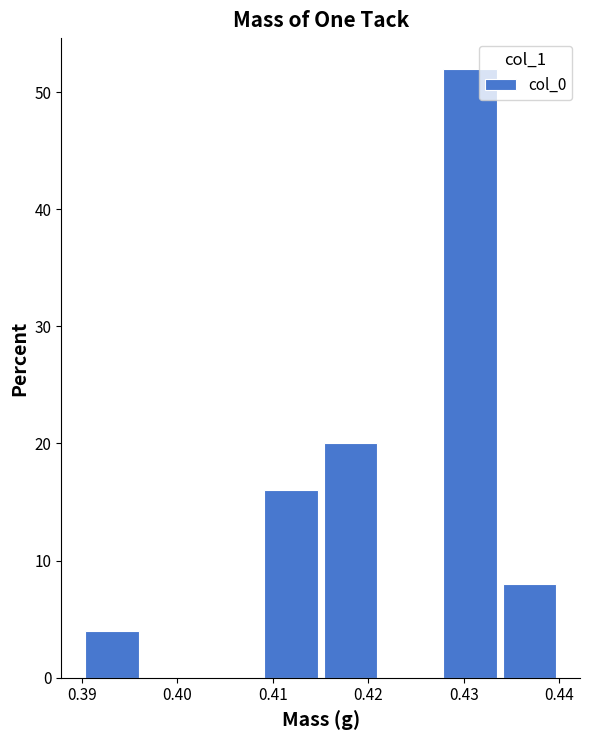

Reading left to right, transcribe this chart: for each bar, give the range it covers on the x-axis and its height. Neither the bar edges nor the heights are printed on the chart, so give them approximately, as read against the axes.

0.390 to 0.396: 4
0.396 to 0.403: 0
0.403 to 0.409: 0
0.409 to 0.415: 16
0.415 to 0.421: 20
0.421 to 0.428: 0
0.428 to 0.434: 52
0.434 to 0.440: 8